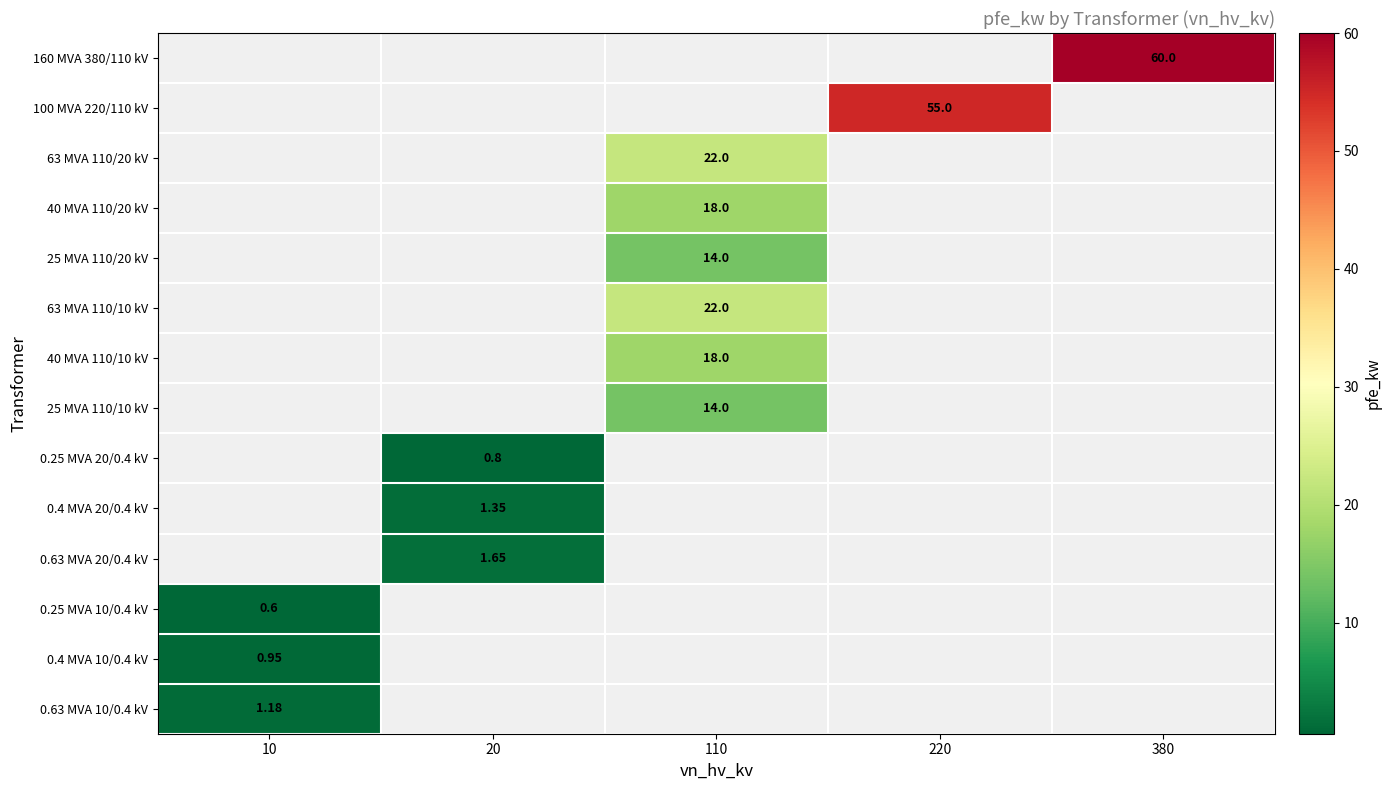

Rank the categories by 160 MVA 380/110 kV value from highest to lowest.

10, 20, 110, 220, 380